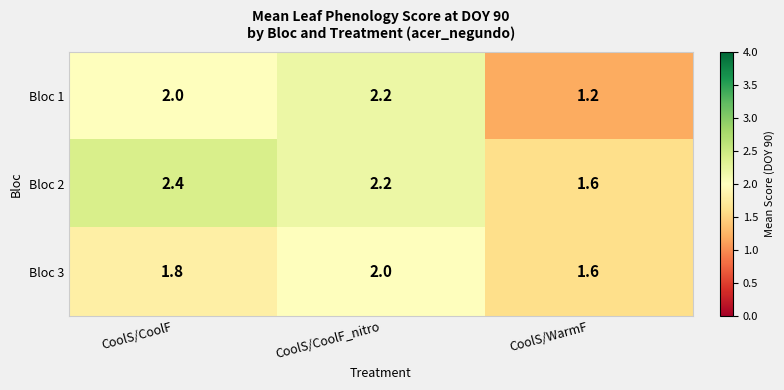

Is it true that Bloc 2 equals 1.6 at CoolS/WarmF?

True